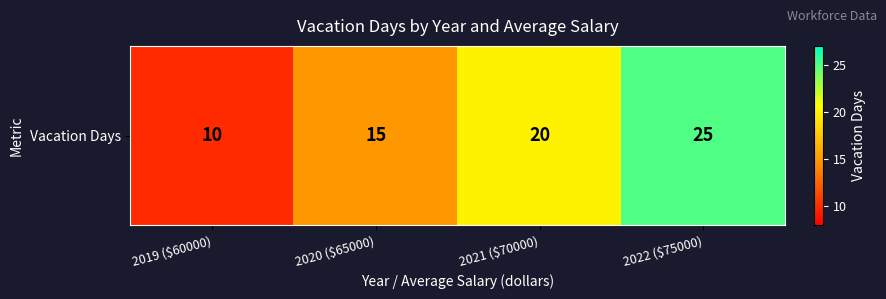

Reading right to left, what are all the values shown in this chart?

2022 ($75000)=25	2021 ($70000)=20	2020 ($65000)=15	2019 ($60000)=10